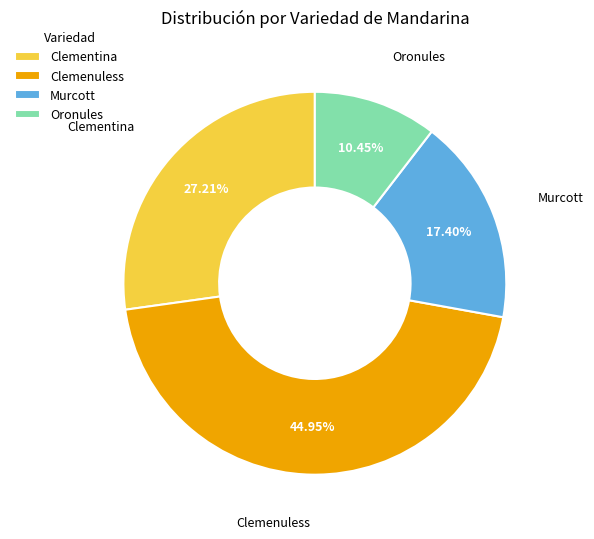

To the nearest percent, what is the difference between the largest and smallest slice percentages?

34%